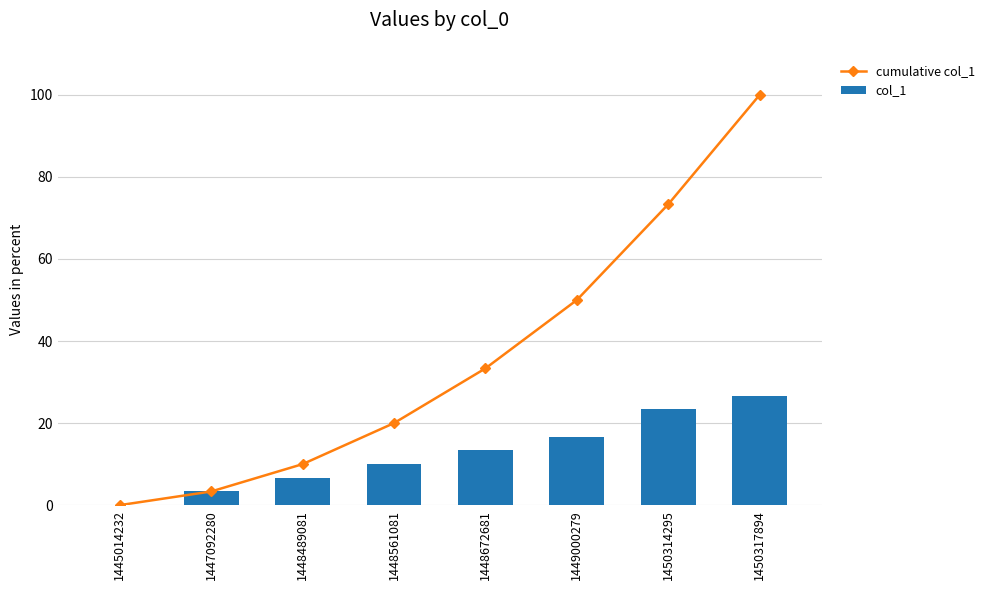

Reading left to right, what are all the values shown in this chart?

cumulative col_1: 1445014232=0.0	1447092280=3.3	1448489081=10.0	1448561081=20.0	1448672681=33.3	1449000279=50.0	1450314295=73.3	1450317894=100.0
col_1: 1445014232=0.0	1447092280=3.3	1448489081=6.7	1448561081=10.0	1448672681=13.3	1449000279=16.7	1450314295=23.3	1450317894=26.7